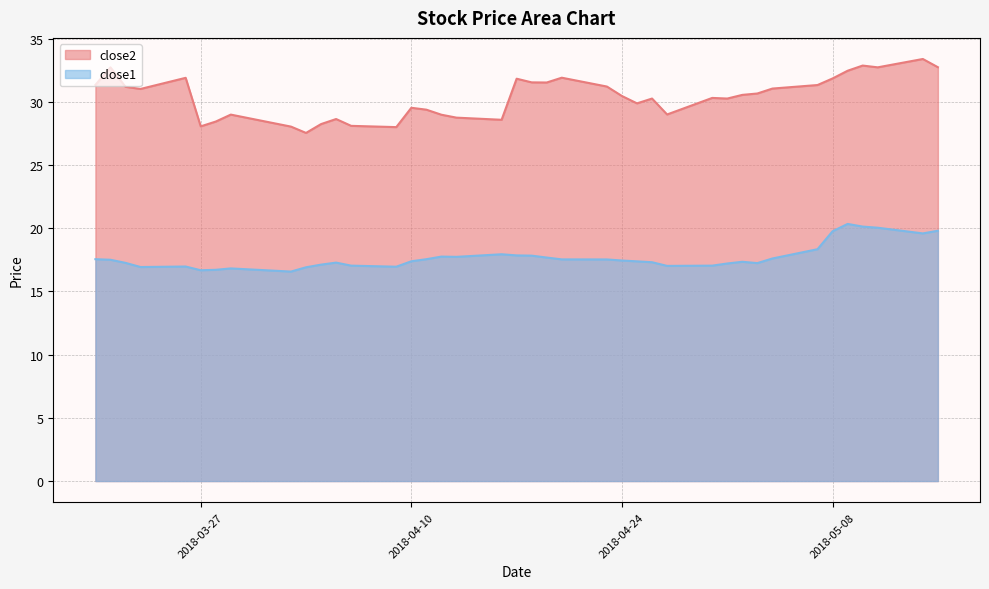

What is the label of the 38th point from the right?

2018-03-22